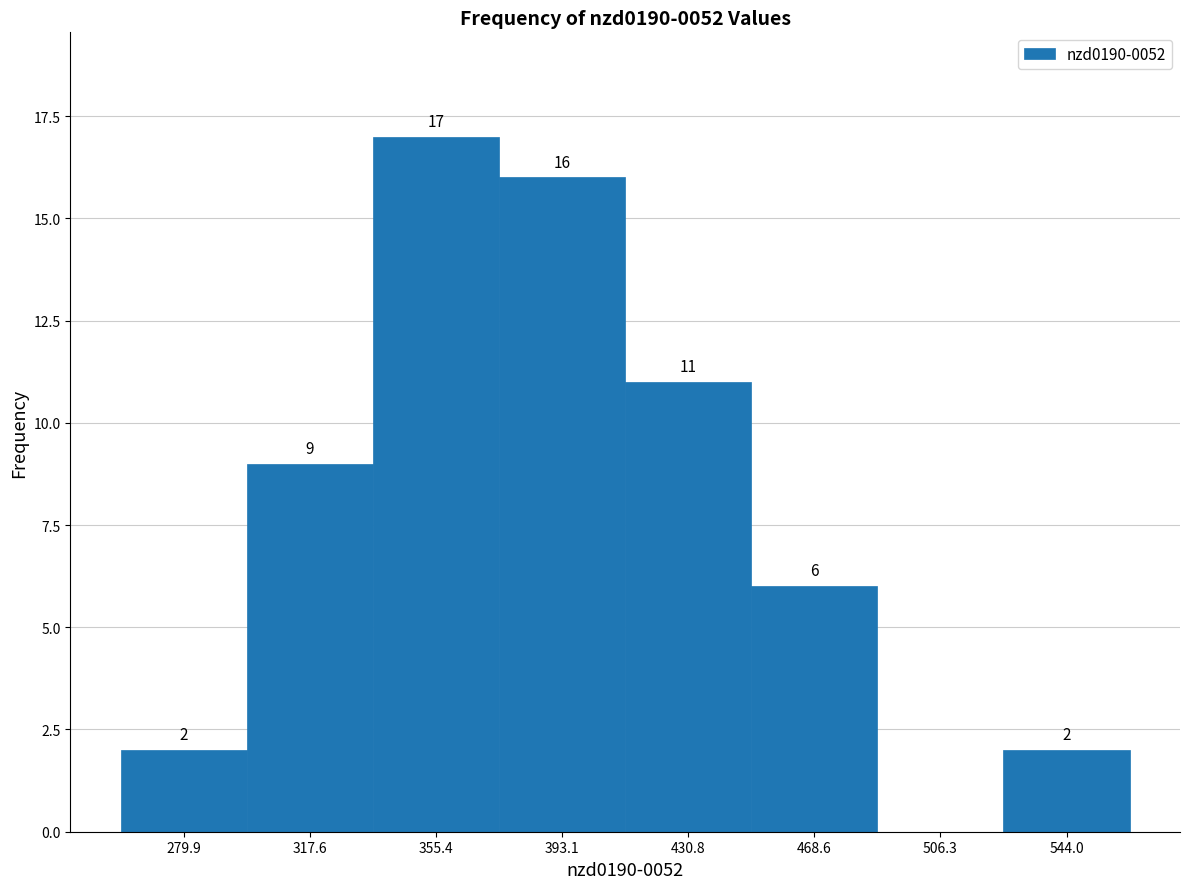

Over which range of the x-axis is the bar tallest?

335 to 375